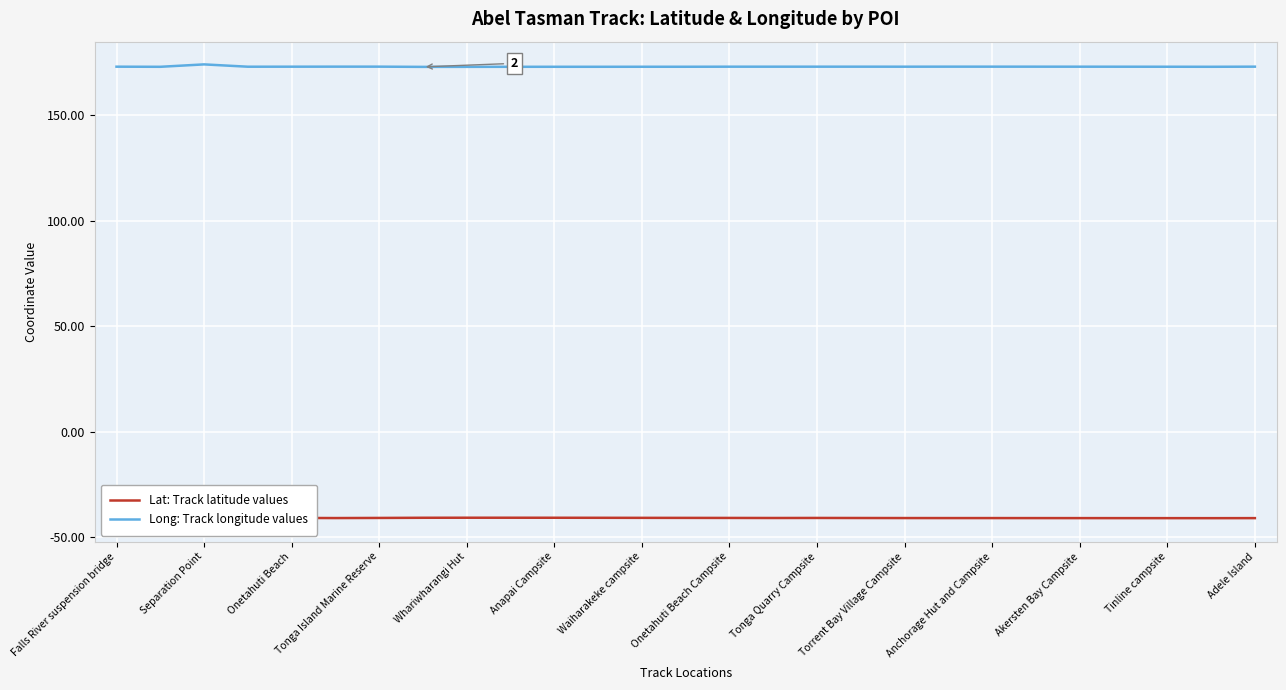

True or false: Long: Track longitude values has a value of 173.0 at Tinline campsite.

True